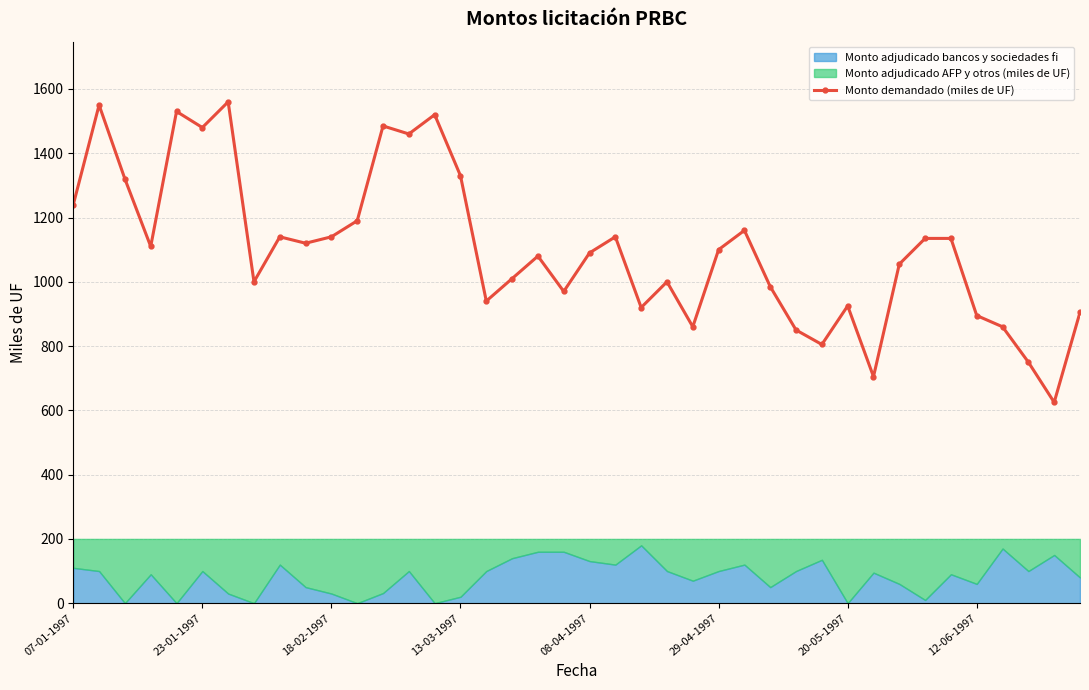

What is the value of the 38th point from the left?

750